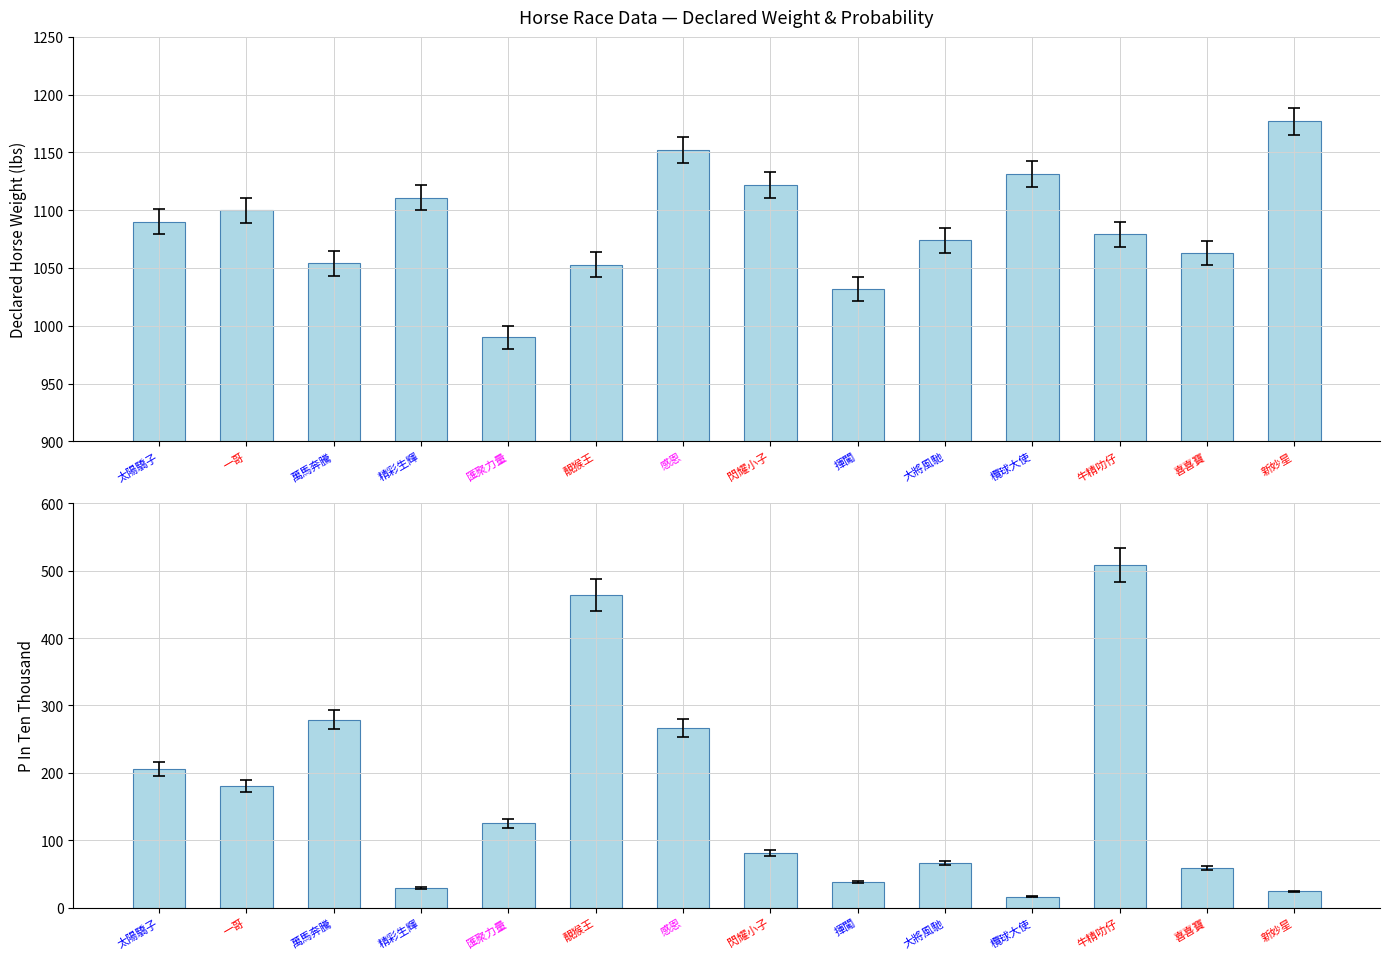

List the series in order of their overall mean, lowest first.

PInTenThousand, DeclarHorseWt